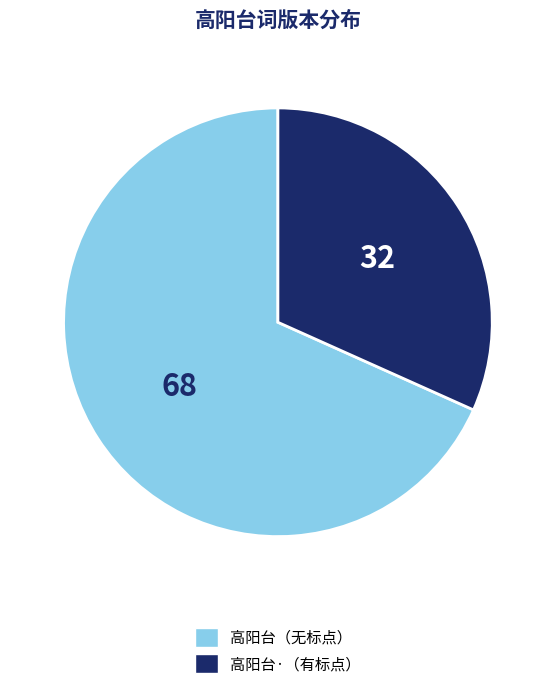

Does any single category account for the majority?

Yes